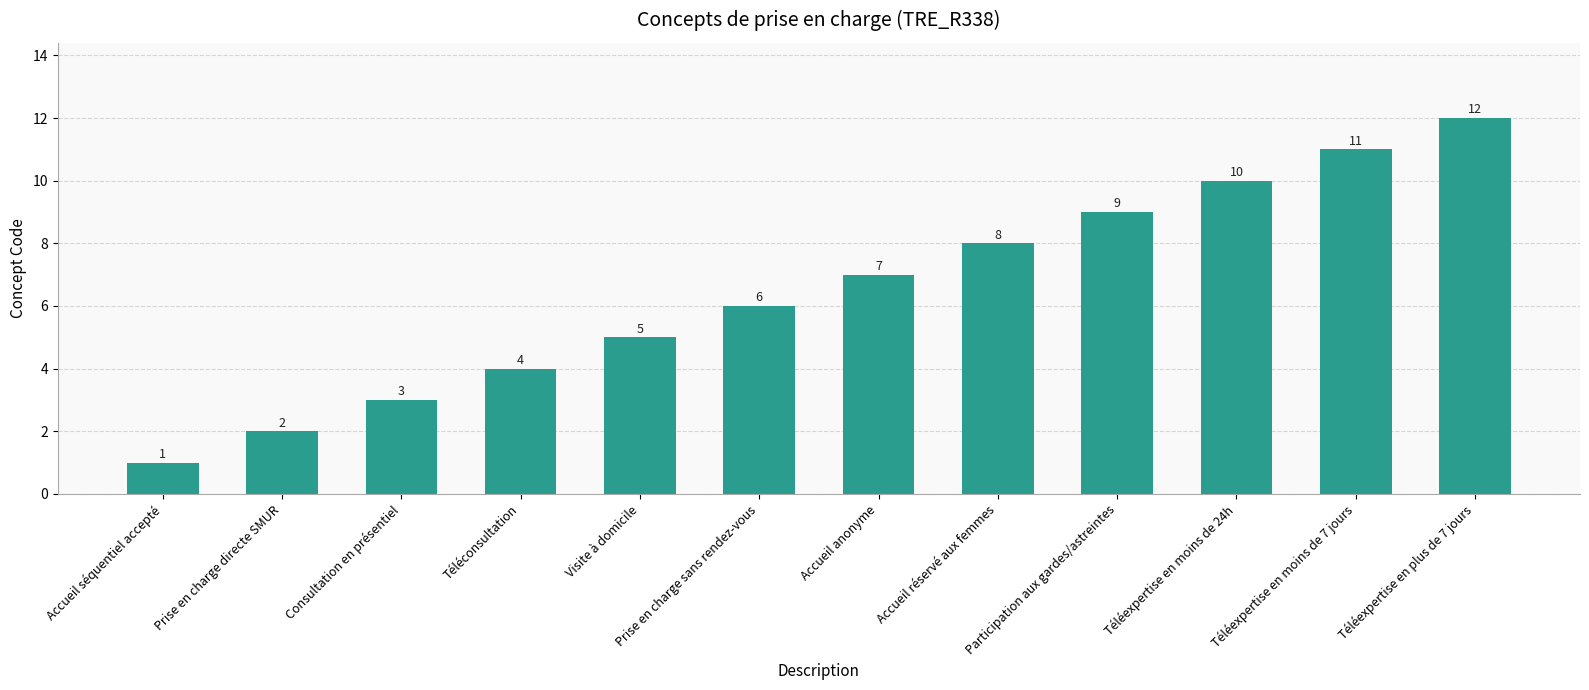

How many data points does each series have?

12